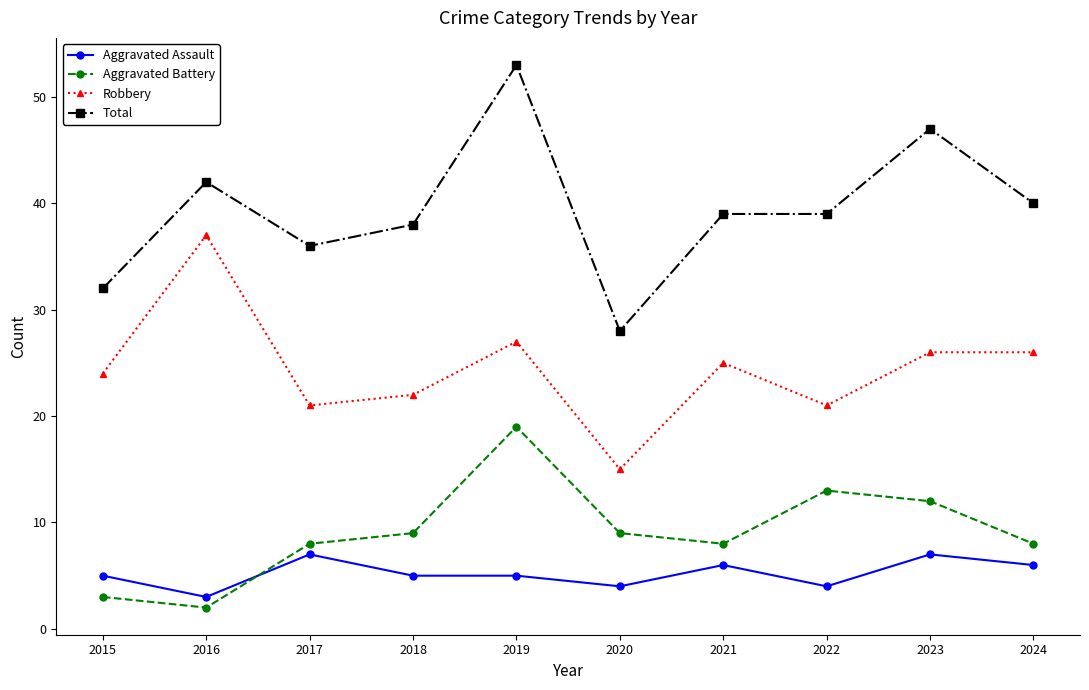

What is the spread (max minus min) of values at 2016?

40